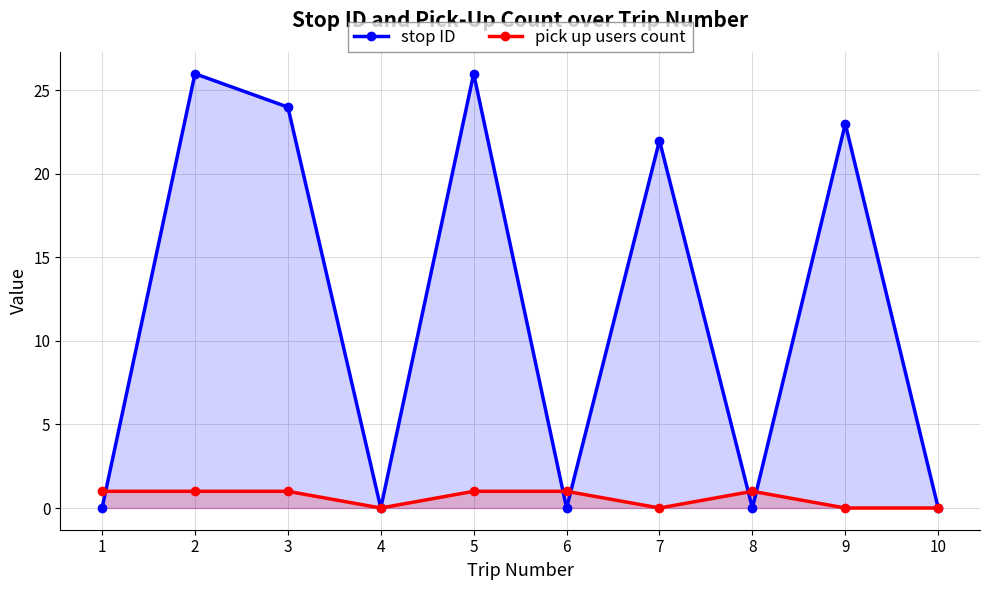

At 6, list the series in order from smallest to largest.

stop ID, pick up users count